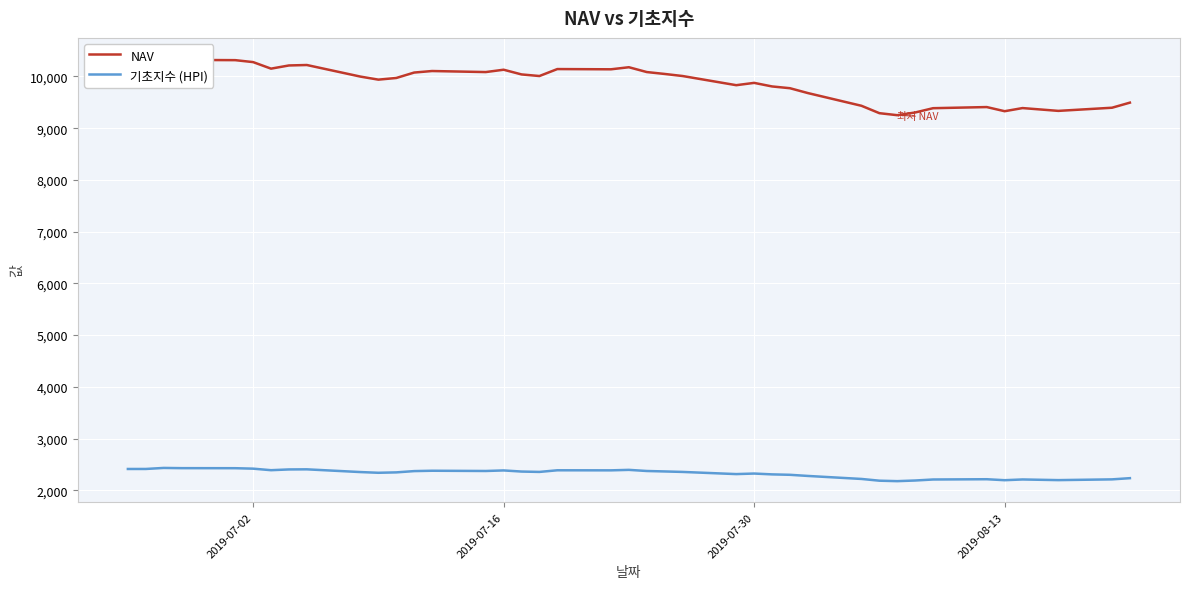

What is the highest value of the 기초지수 (HPI) series?

2431.2